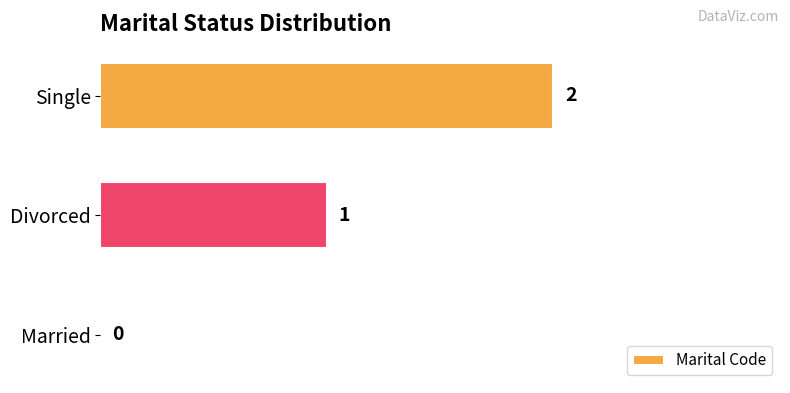

At which category does the chart reach its peak across all series?

Single